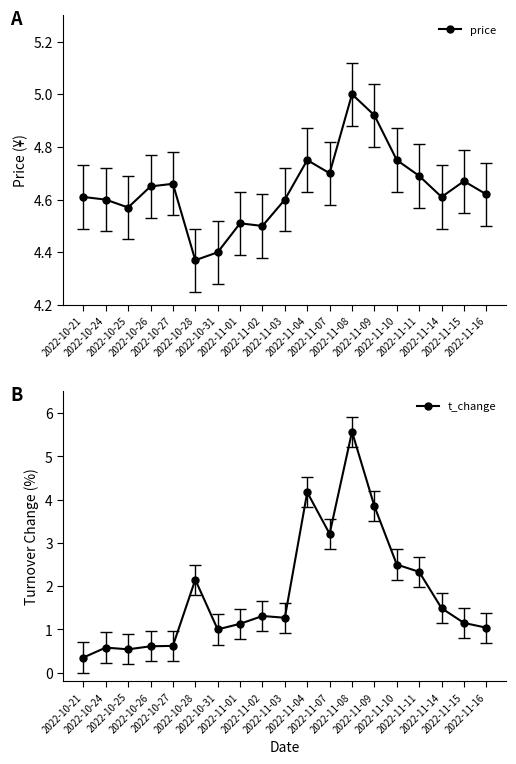

At which label does t_change first exceed 1?

2022-10-28